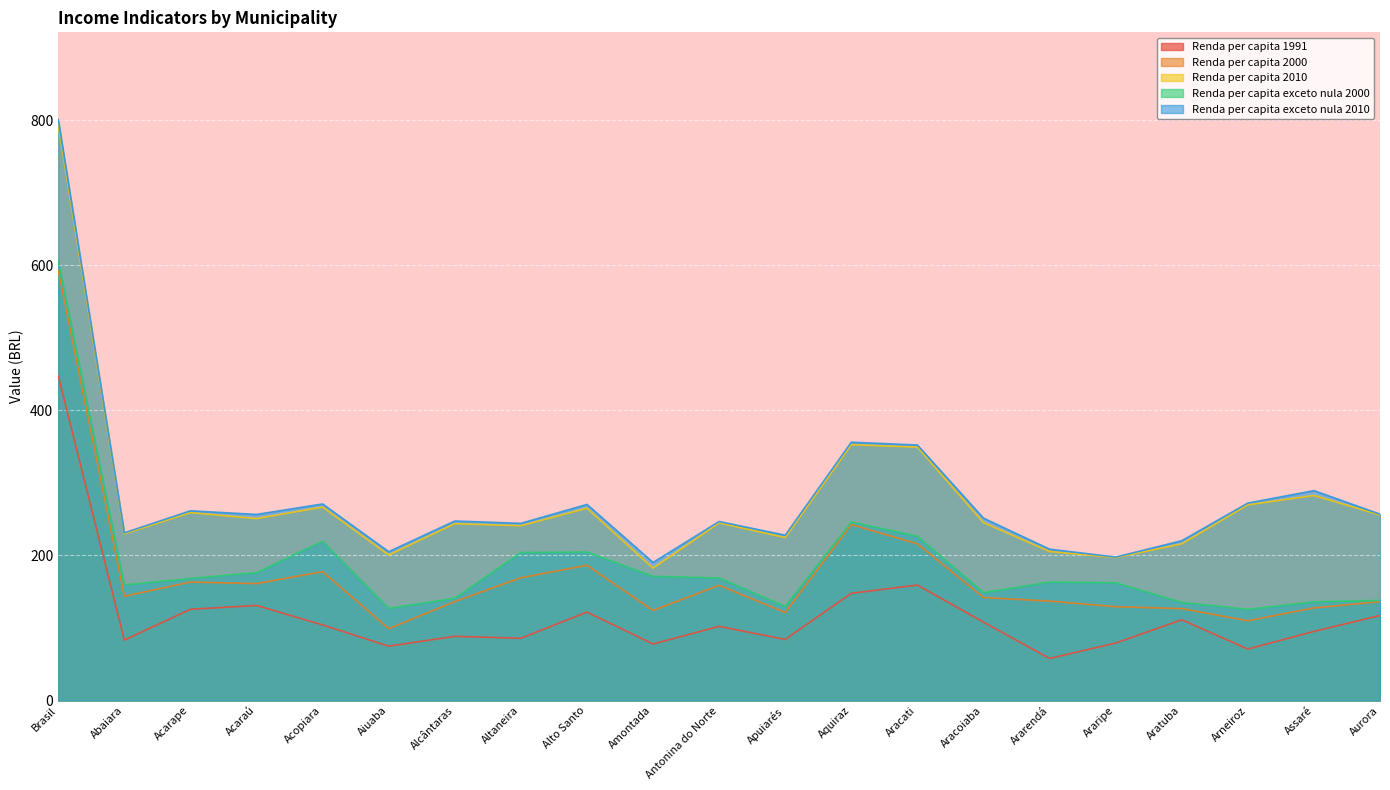

At which category does the chart reach its peak across all series?

Brasil